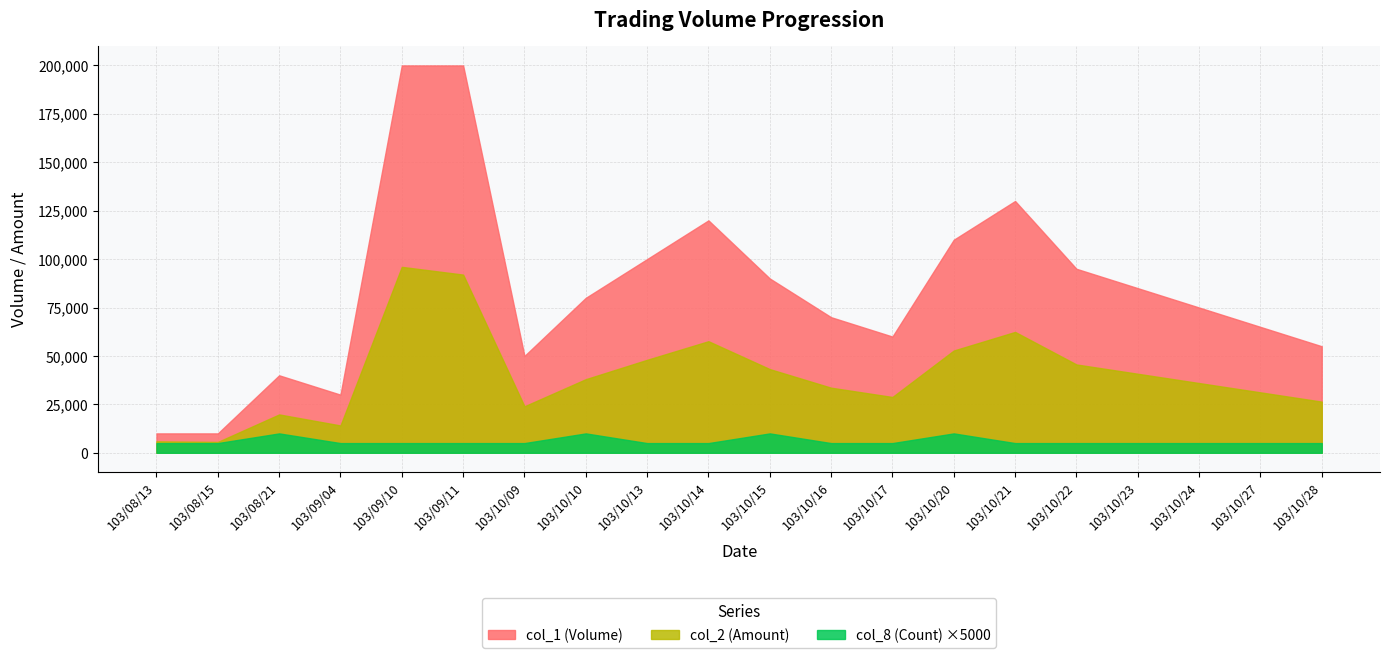

What is the label of the 4th point from the right?

103/10/23